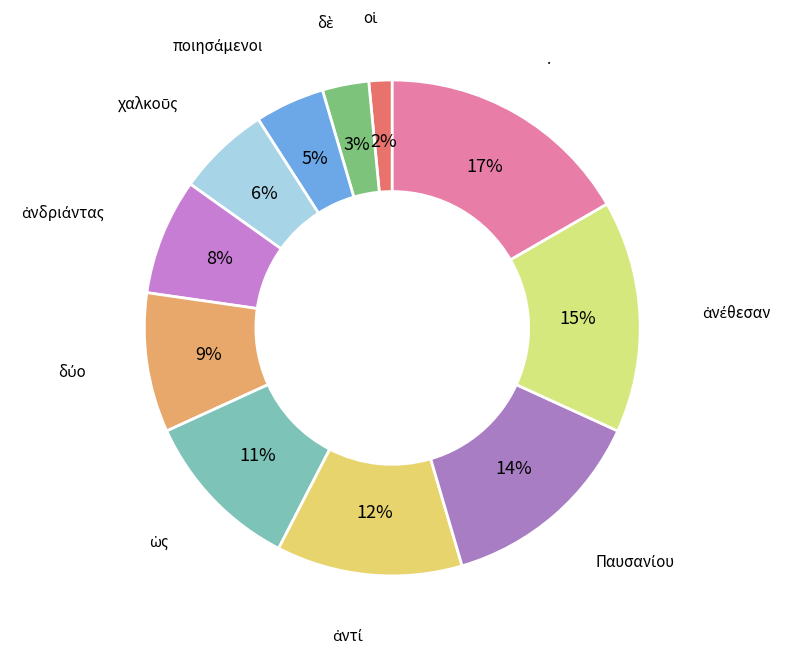

How many segments does this pie chart have?

11